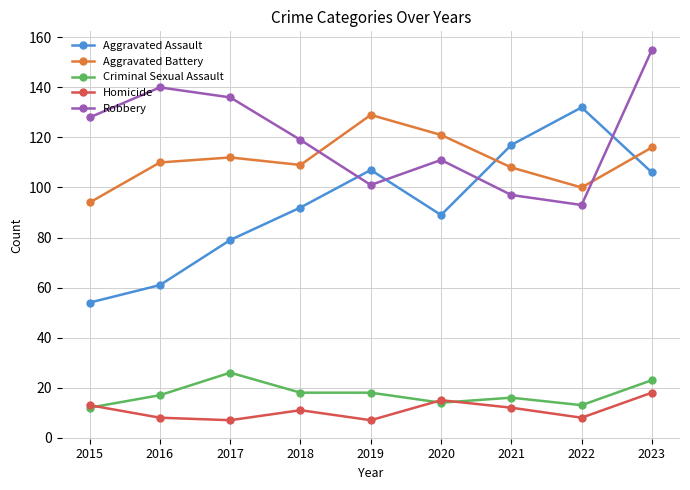

At how many categories does at least one series exceed 122?

6